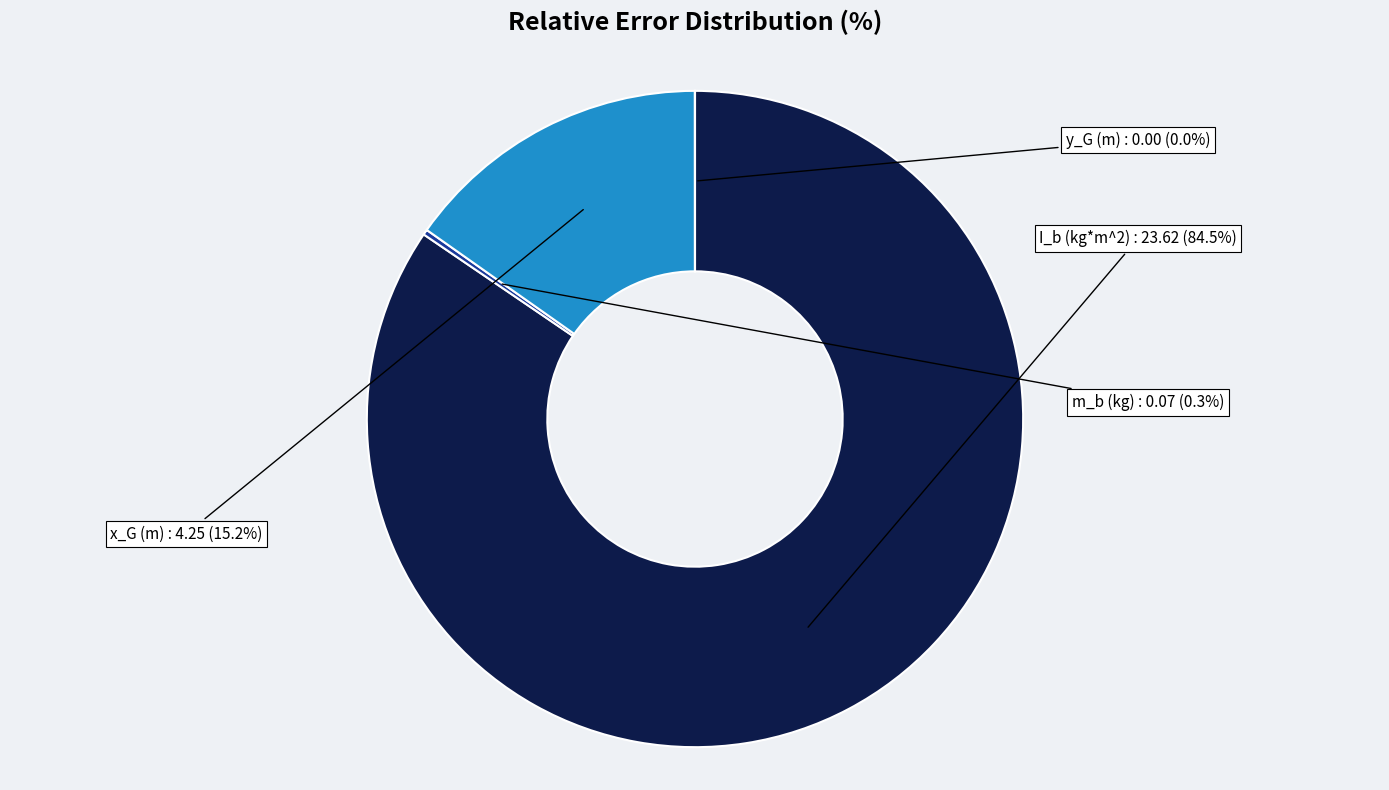

What is the largest slice in the pie chart?

I_b (kg*m^2)